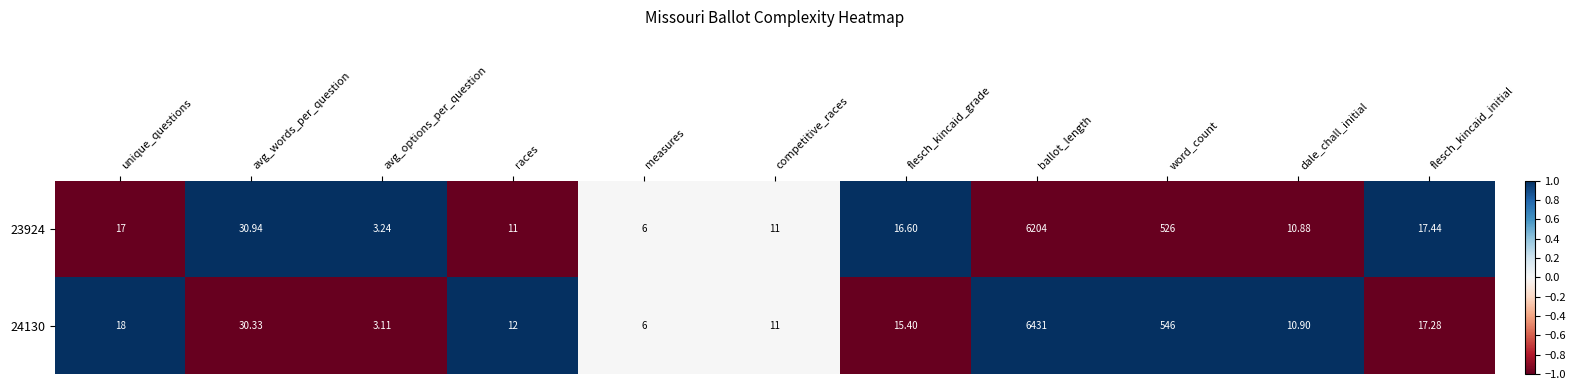

Where does the 24130 series first go above 15?

unique_questions